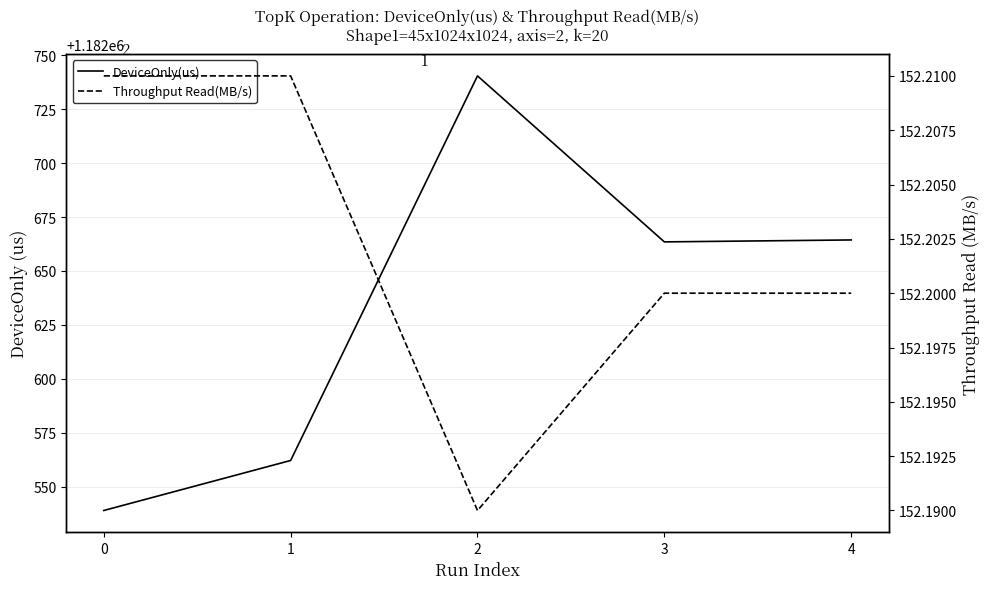

What value does the DeviceOnly(us) series have at 4?

1182664.4